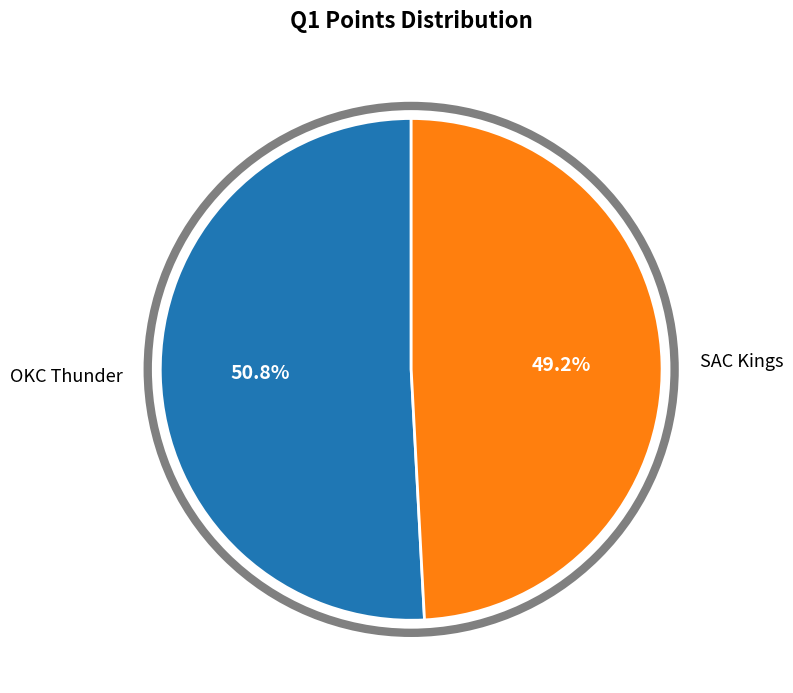

To the nearest percent, what is the difference between the largest and smallest slice percentages?

2%